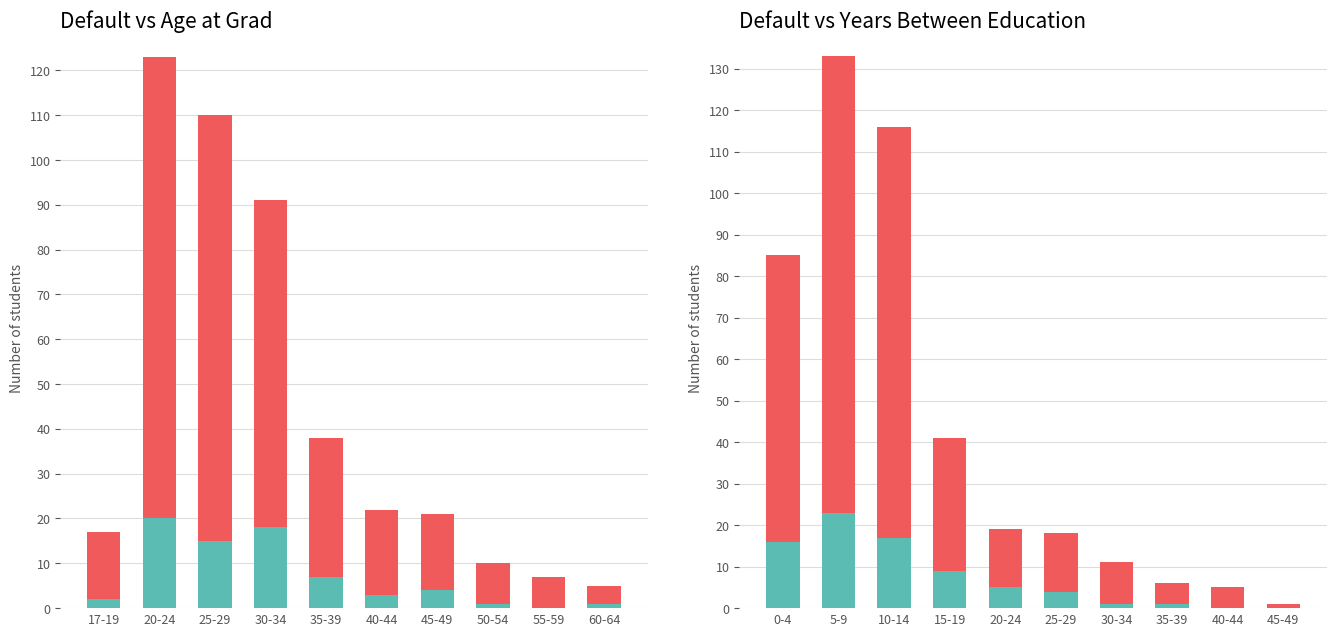

Which has a higher value, 40-44 or 25-29?

25-29